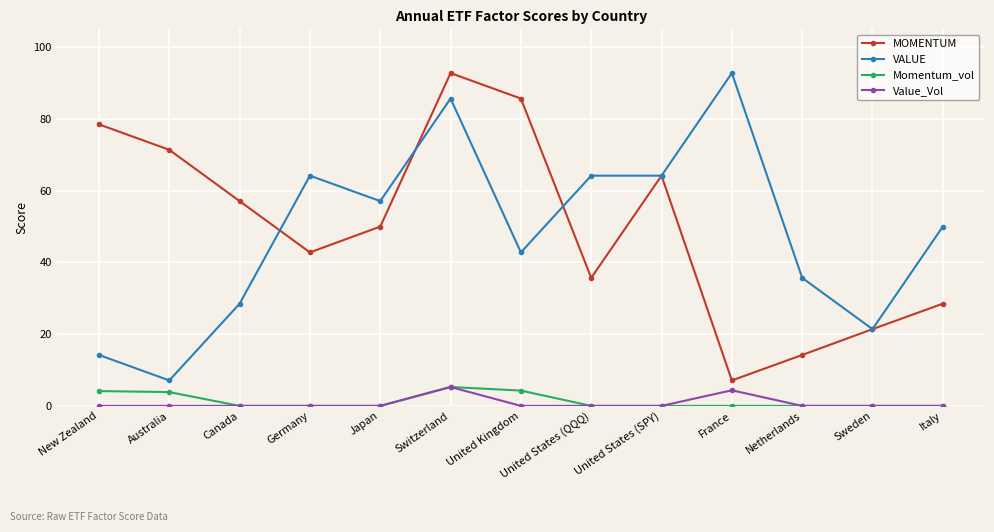

What is the total value across all series at Sweden?

42.8